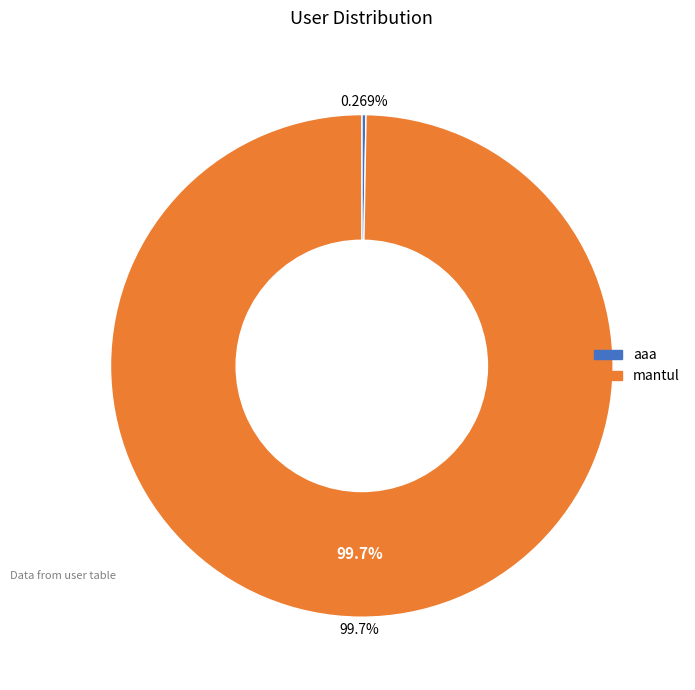

How many segments does this pie chart have?

2